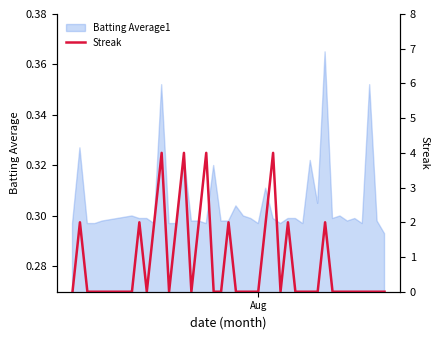

Count the number of categories in the chart.

40